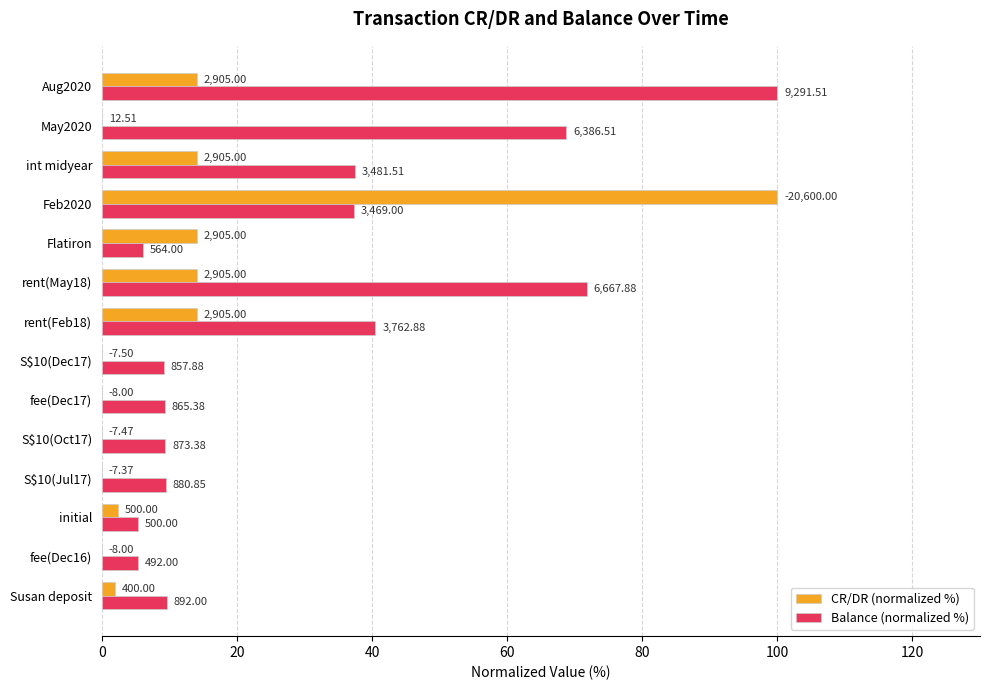

What are all the series names shown in the legend?

CR/DR (normalized %), Balance (normalized %)